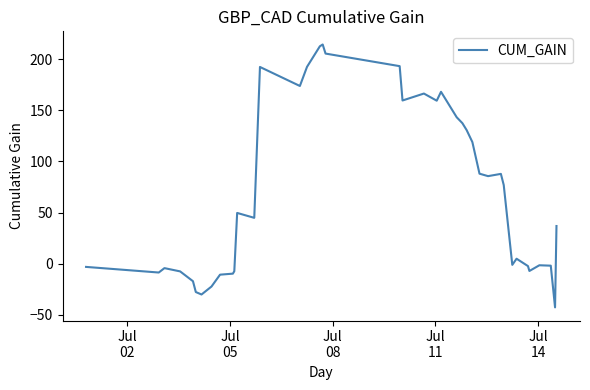

What is the greatest value displayed?

214.4